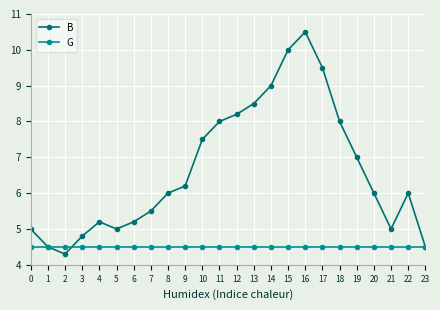

Which series has the largest range (max minus min)?

B